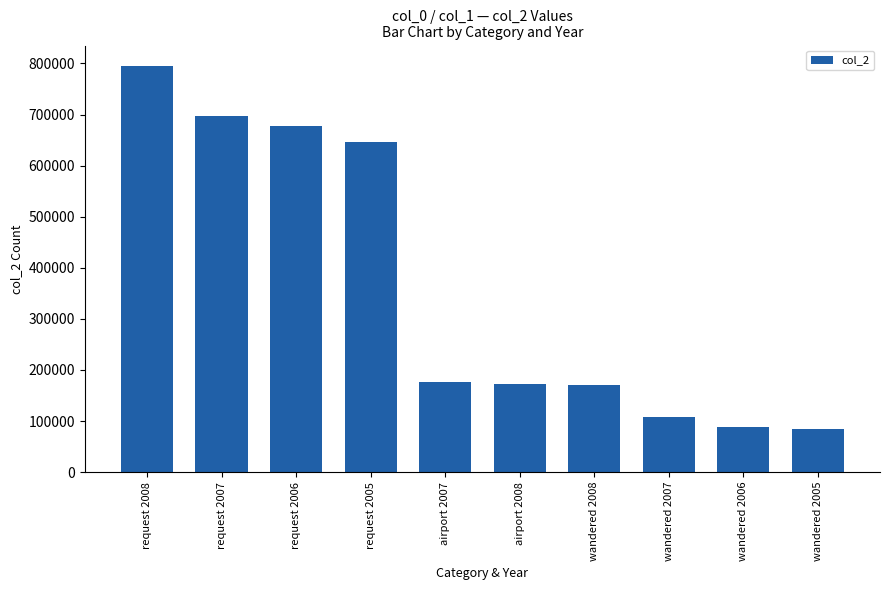

Which has a higher value, request 2008 or wandered 2005?

request 2008